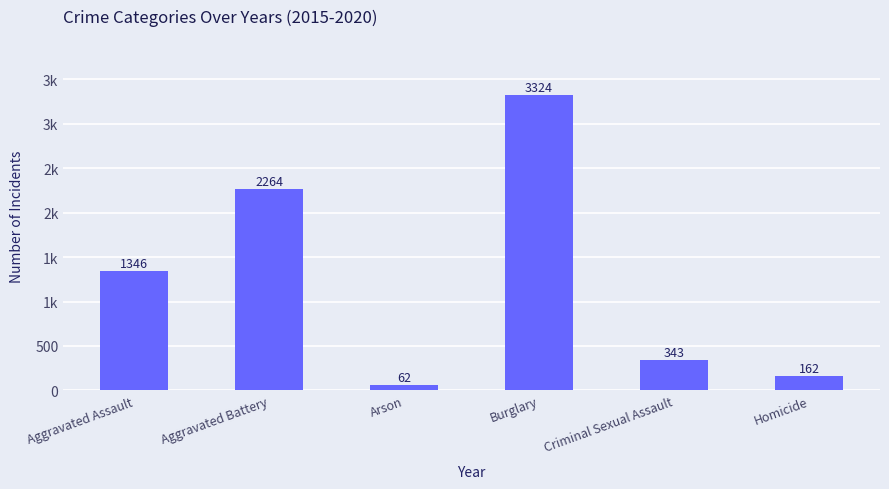

Rank the categories by value from lowest to highest.

Arson, Homicide, Criminal Sexual Assault, Aggravated Assault, Aggravated Battery, Burglary